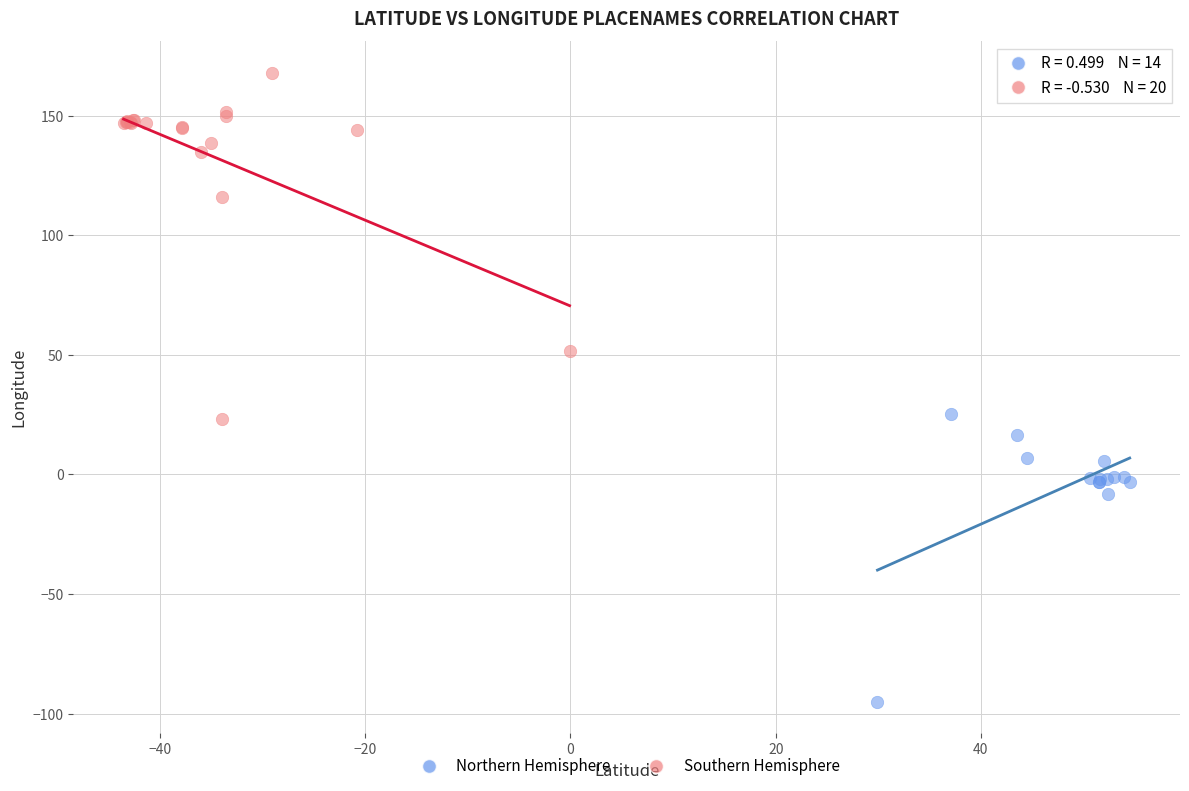

Which series has the largest Y range (max minus min)?

Southern Hemisphere